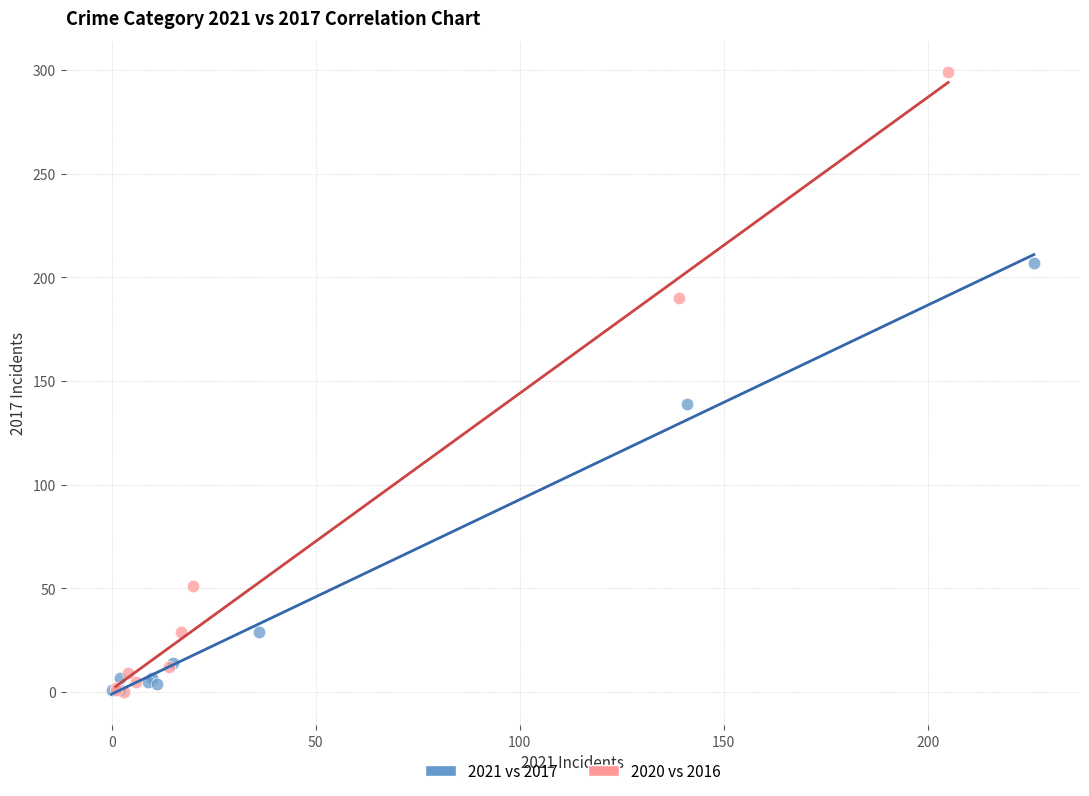

Which series reaches the maximum Y coordinate?

2020 vs 2016